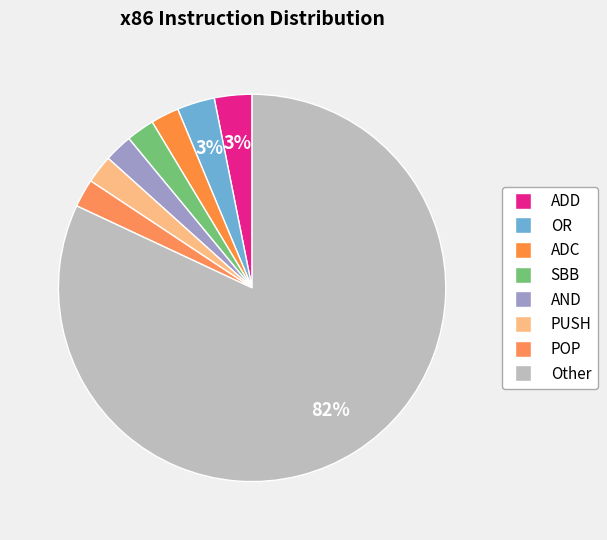

How many segments does this pie chart have?

8